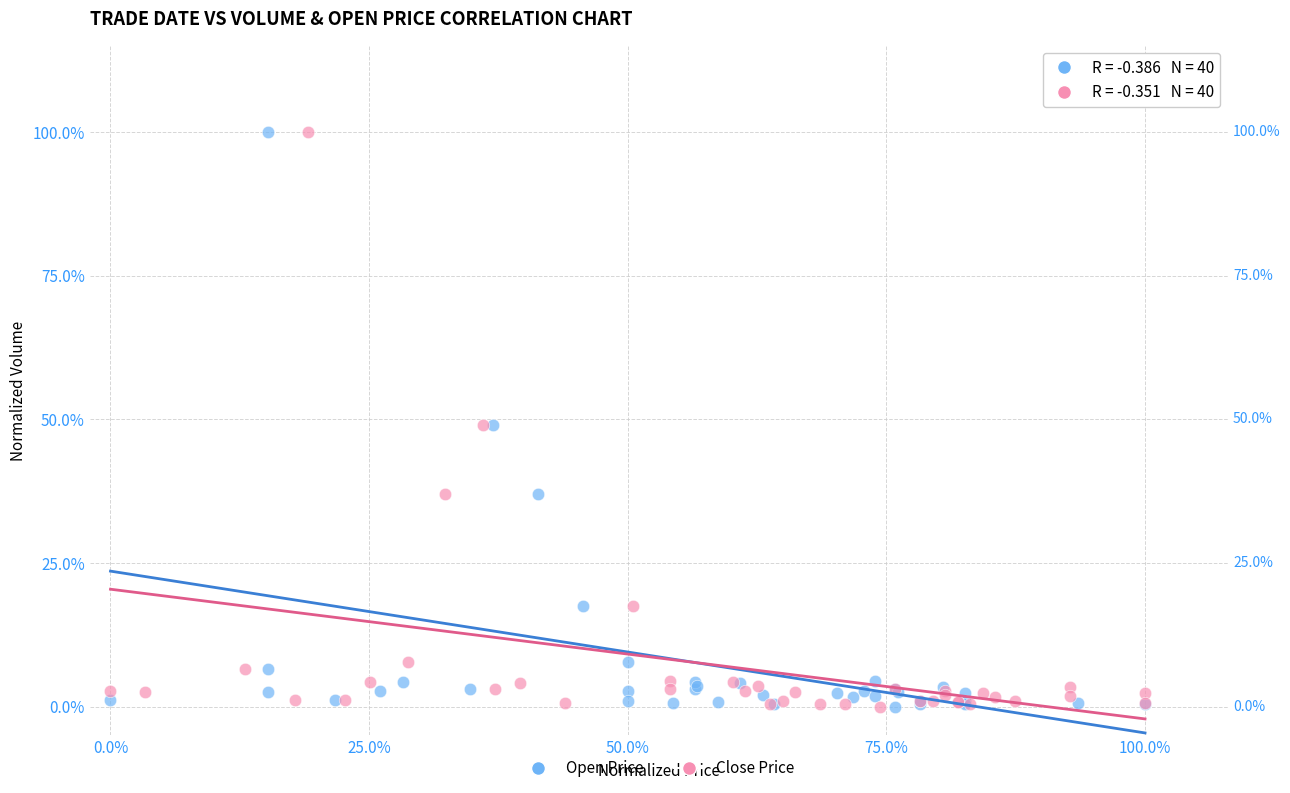

What are all the series names shown in the legend?

Open Price, Close Price